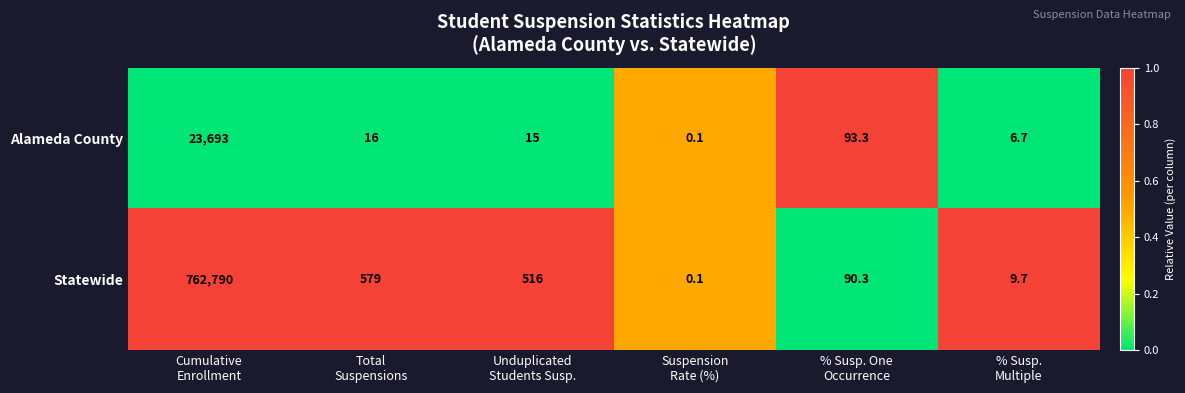

What is the average value of the Alameda County series?

3970.7